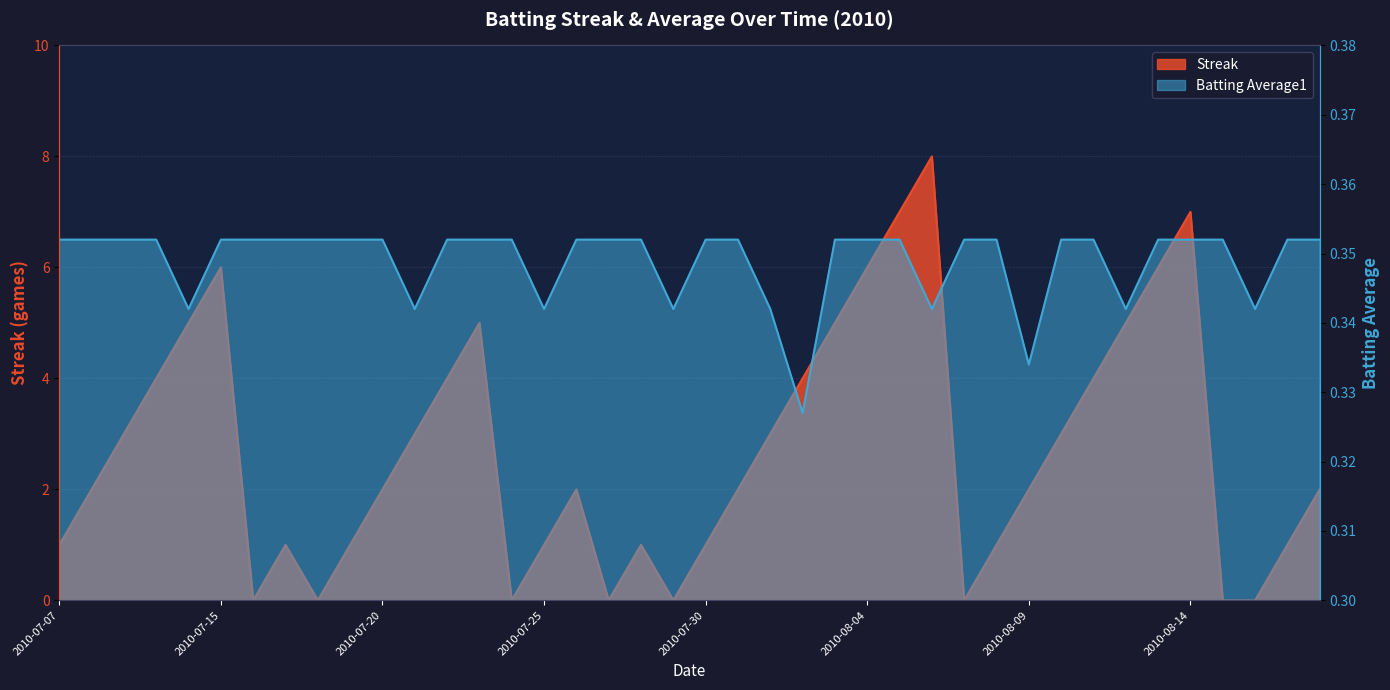

What is the maximum value for Streak?

8.0